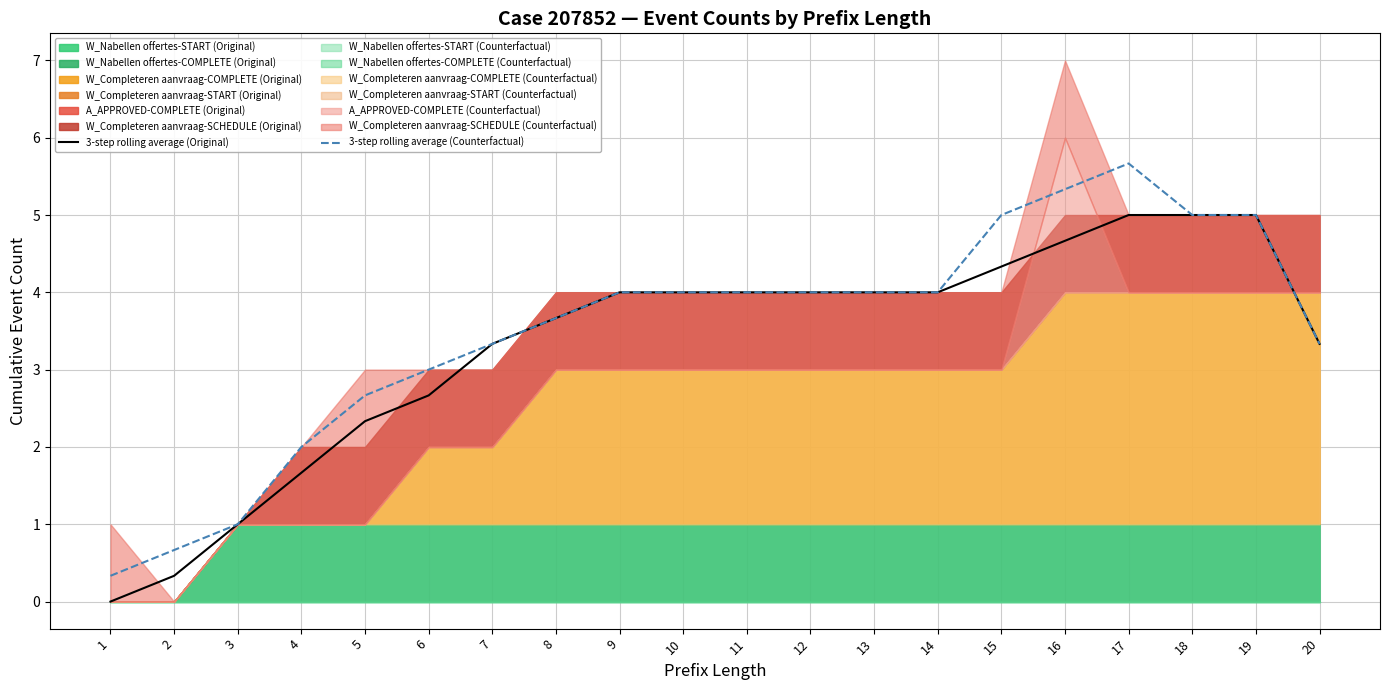

What is the sum of the 3-step rolling average (Counterfactual) values at 19 and 12?

9.0